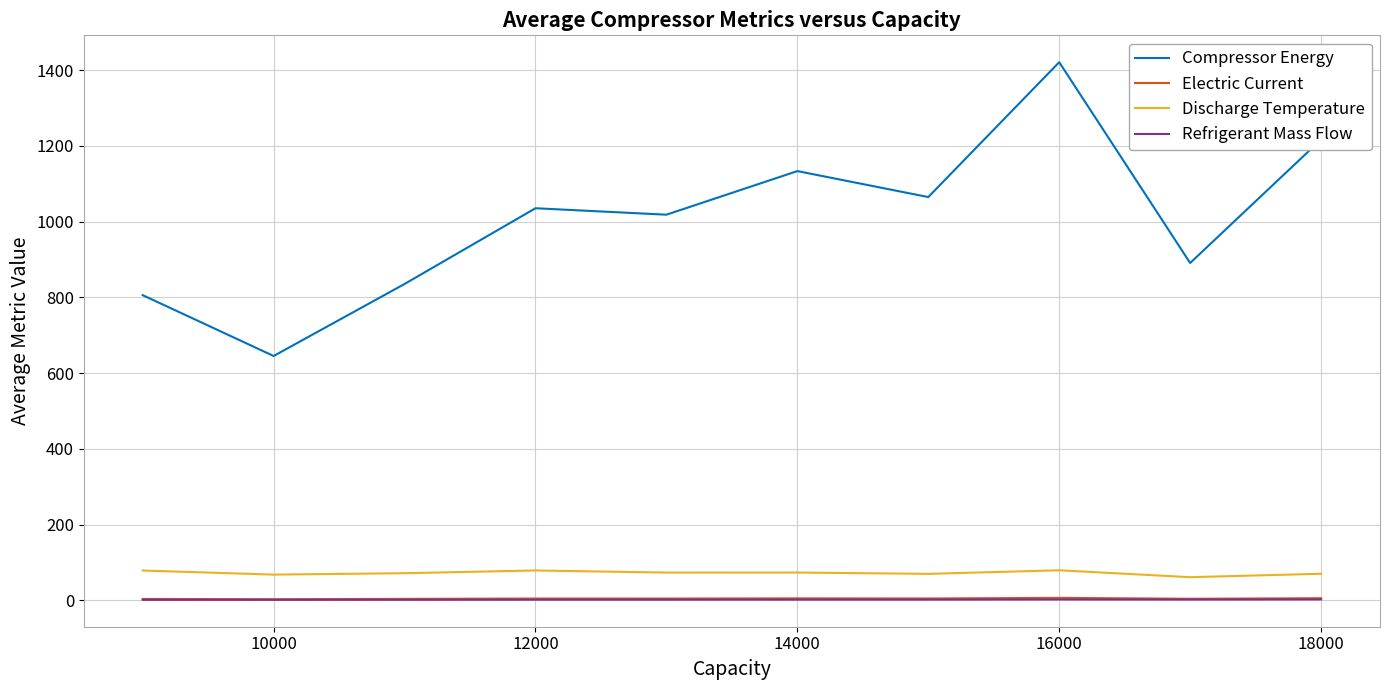

Which series has the largest range (max minus min)?

Compressor Energy